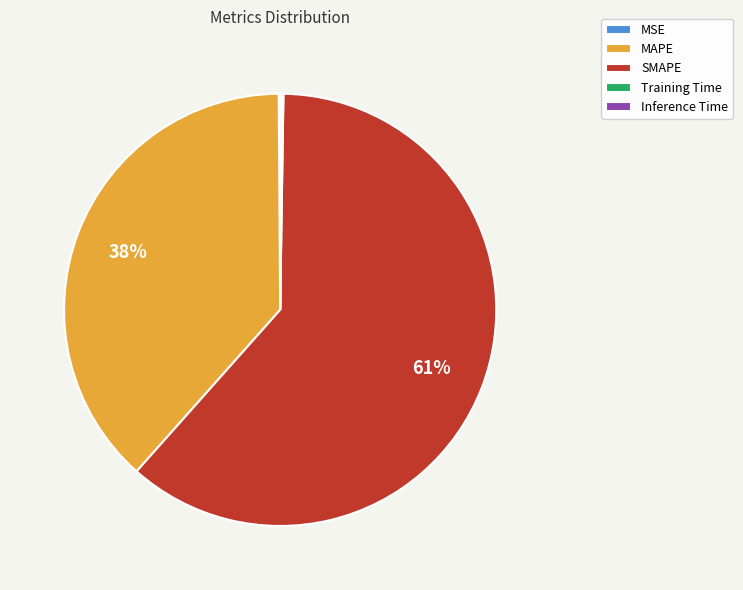

True or false: MAPE accounts for 25% of the total.

False